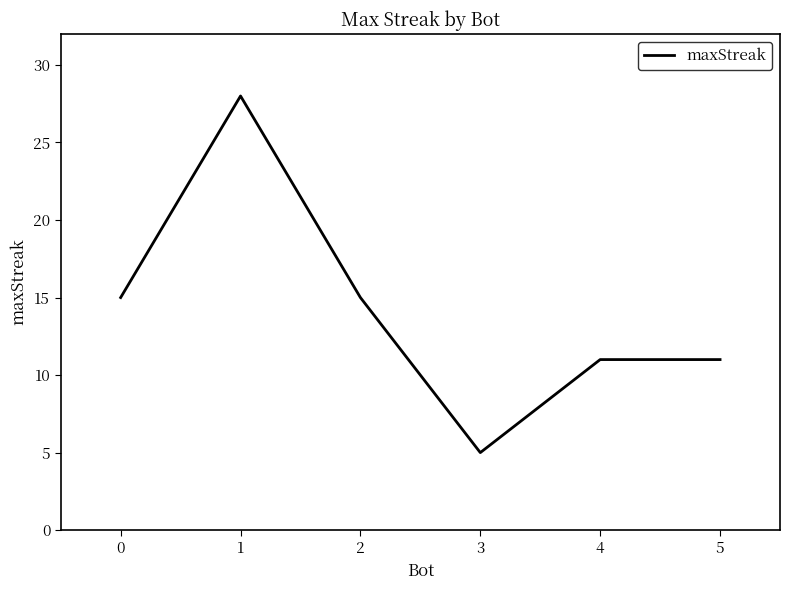

At which category does the chart reach its minimum across all series?

3